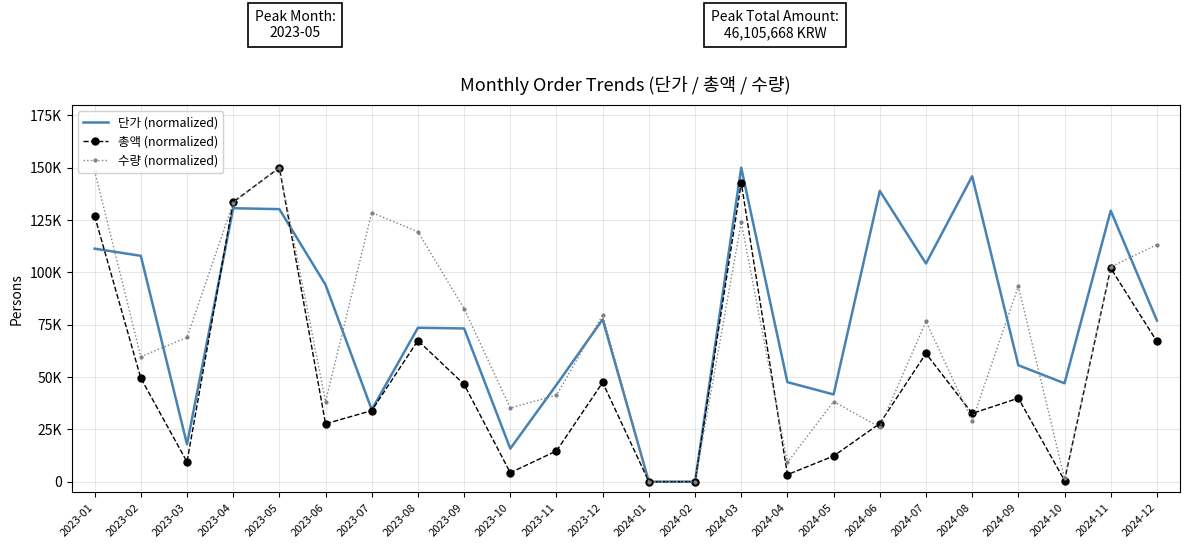

What are all the series names shown in the legend?

단가 (normalized), 총액 (normalized), 수량 (normalized)